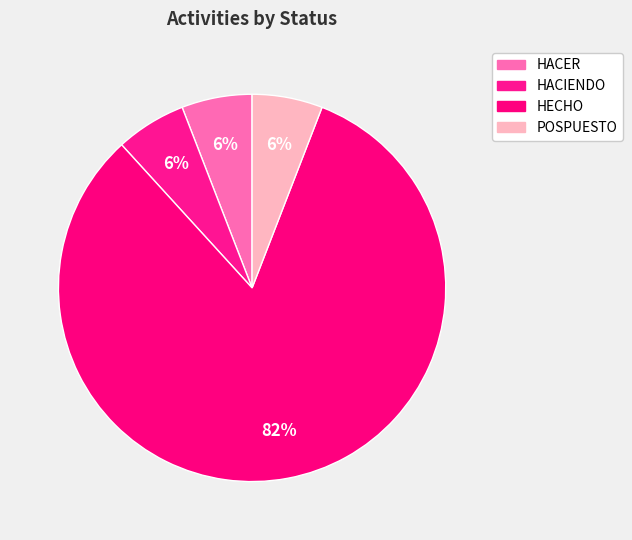

How many segments does this pie chart have?

4